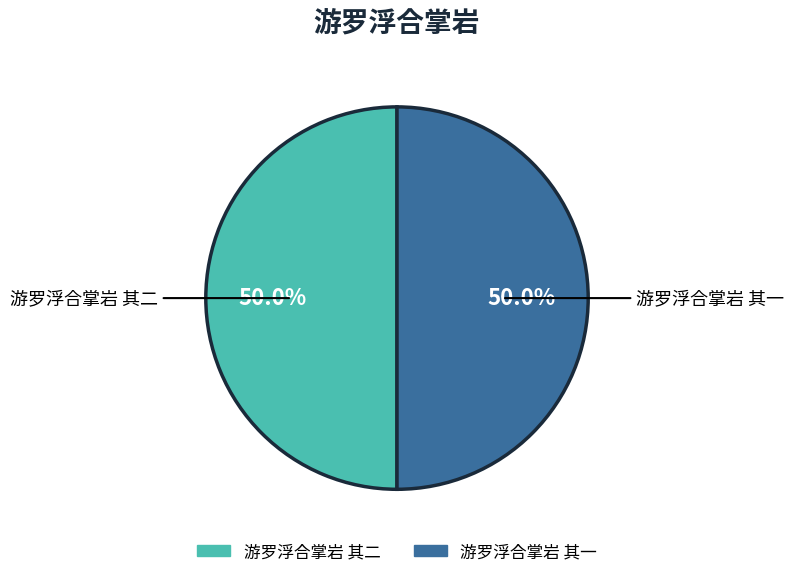

To the nearest percent, what is the combined percentage of 游罗浮合掌岩 其二 and 游罗浮合掌岩 其一?

100%